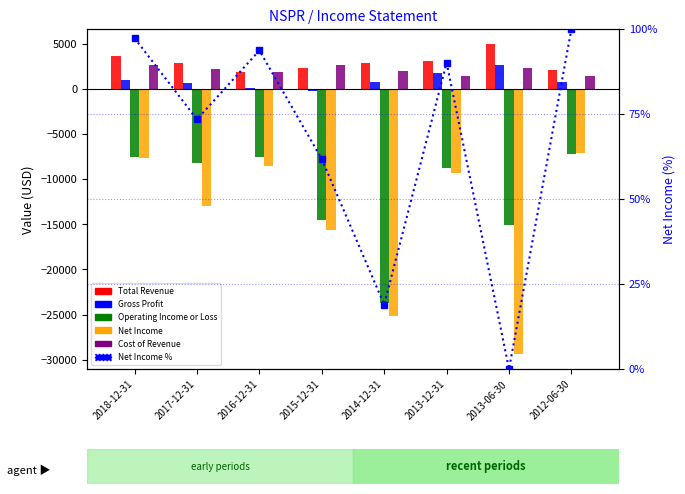

Read the Operating Income or Loss value at 2016-12-31.

-7600.0